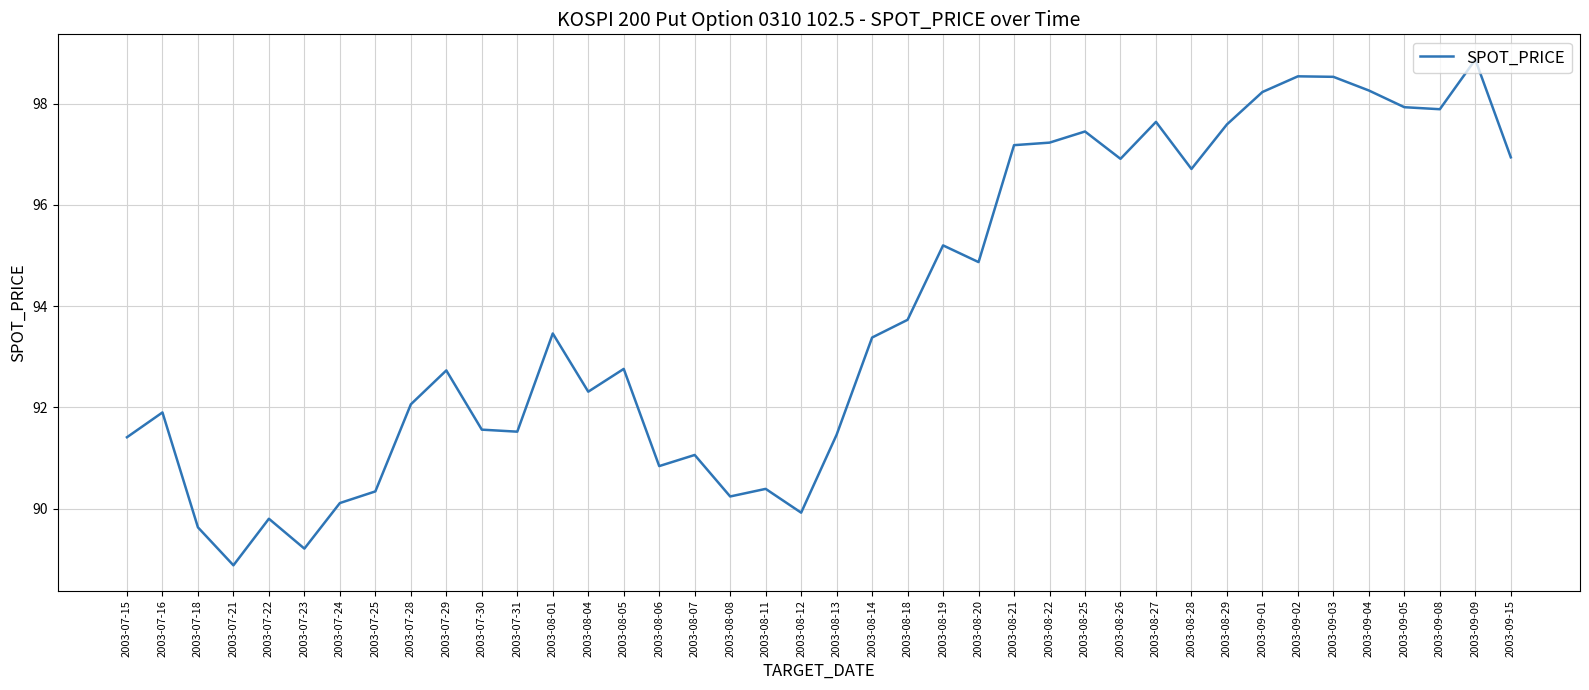

At which label does the data first exceed 93?

2003-08-01